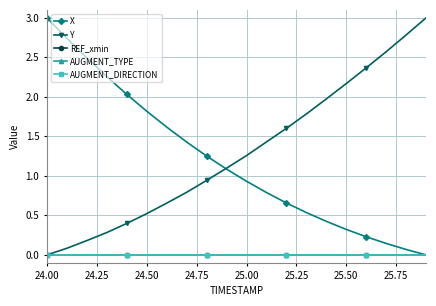

Does the chart have visible grid lines?

Yes